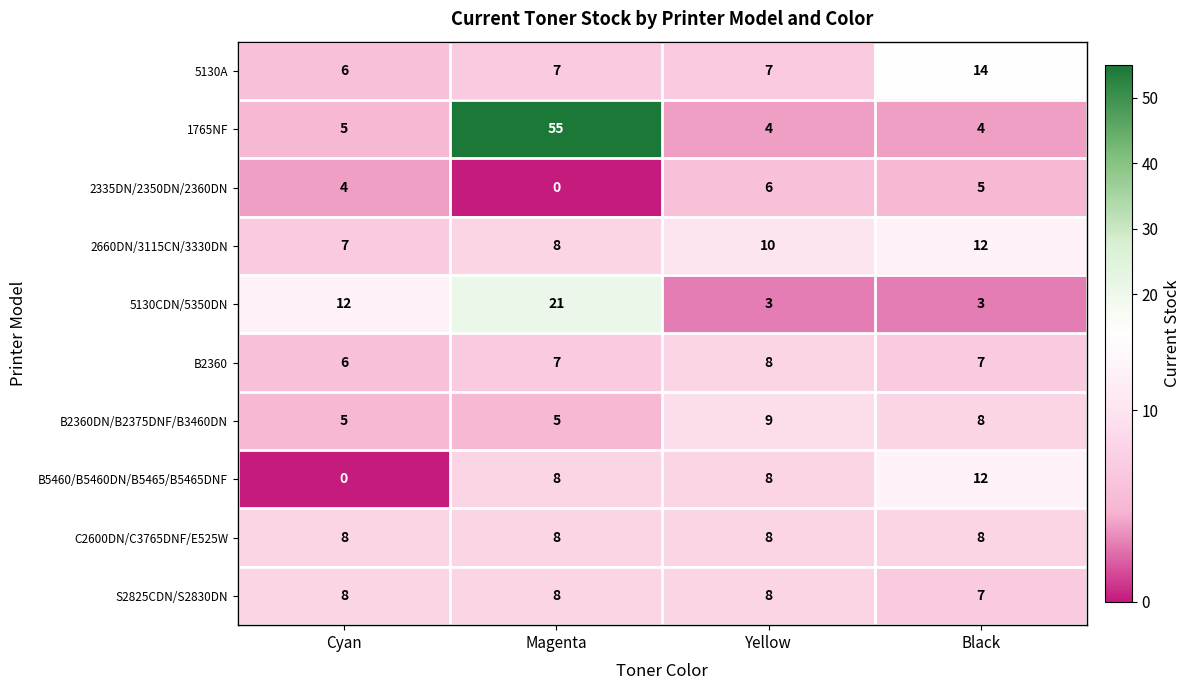

At which category does the chart reach its peak across all series?

Magenta